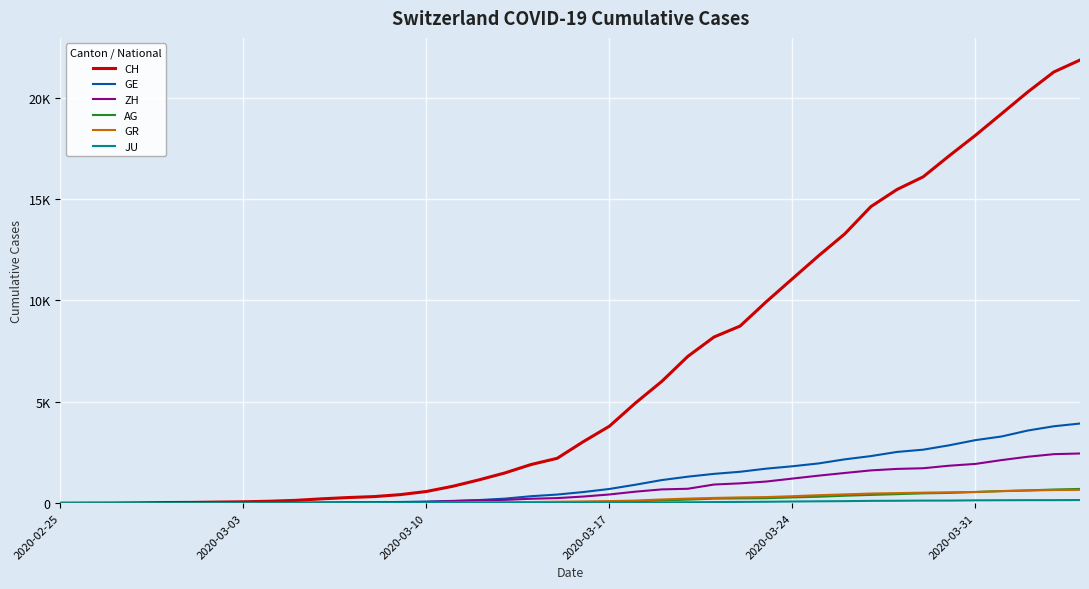

What is the value of the GE point at the 28th from the left?

1703